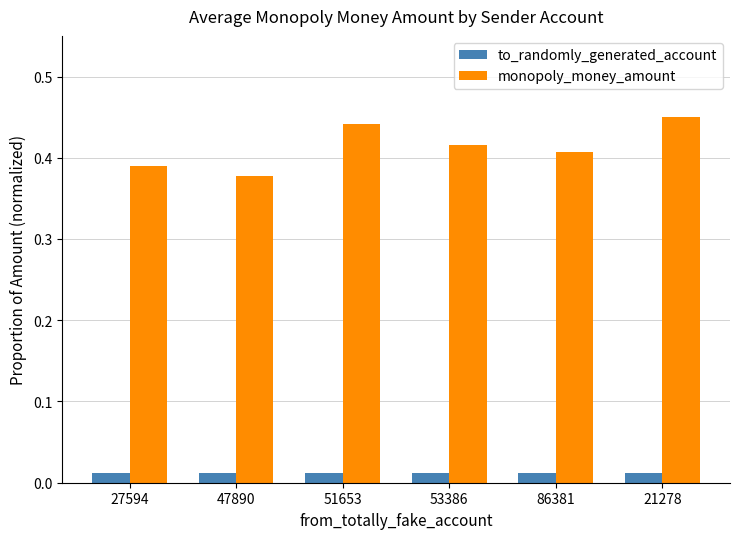

Which series has the largest total across all categories?

monopoly_money_amount